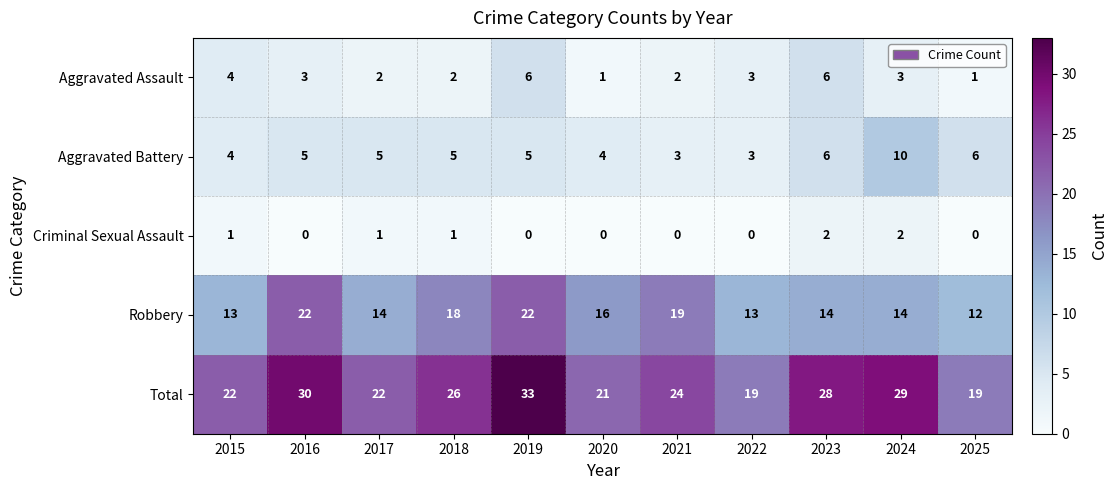

What is the maximum value shown in the chart?

33